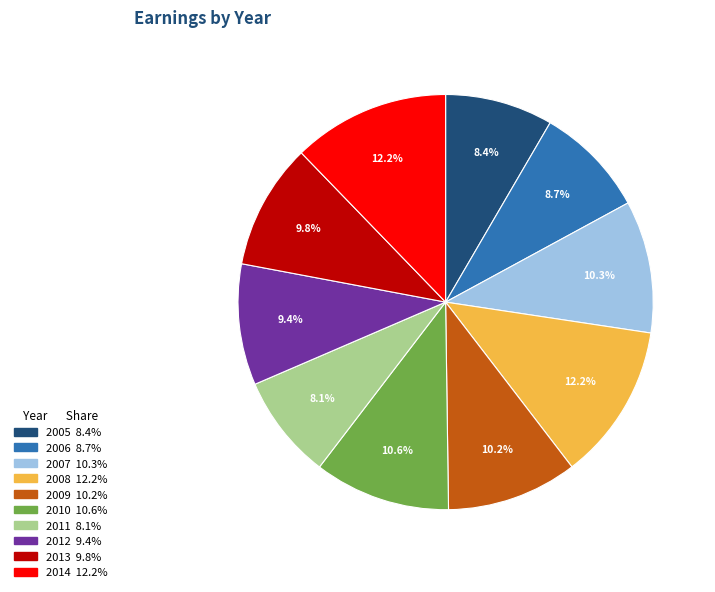

Combined, what portion of the pie is 2005 and 2012?

17.8%